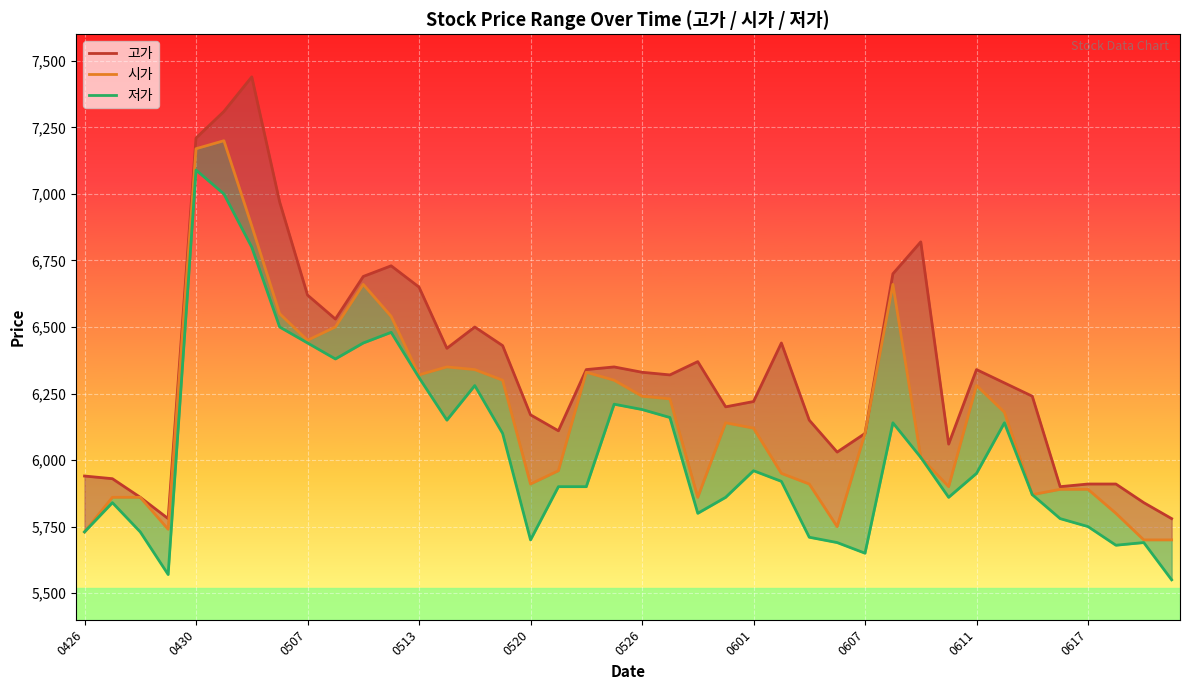

At 0513, list the series in order from smallest to largest.

저가, 시가, 고가